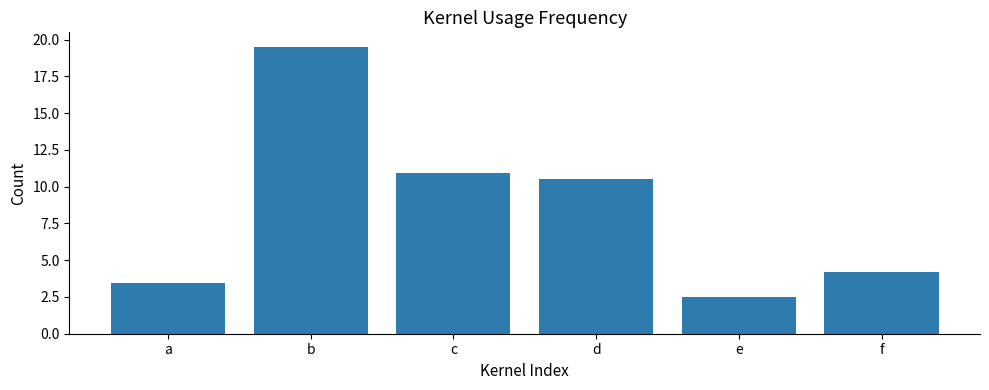

How many distinct data groups are displayed?

1